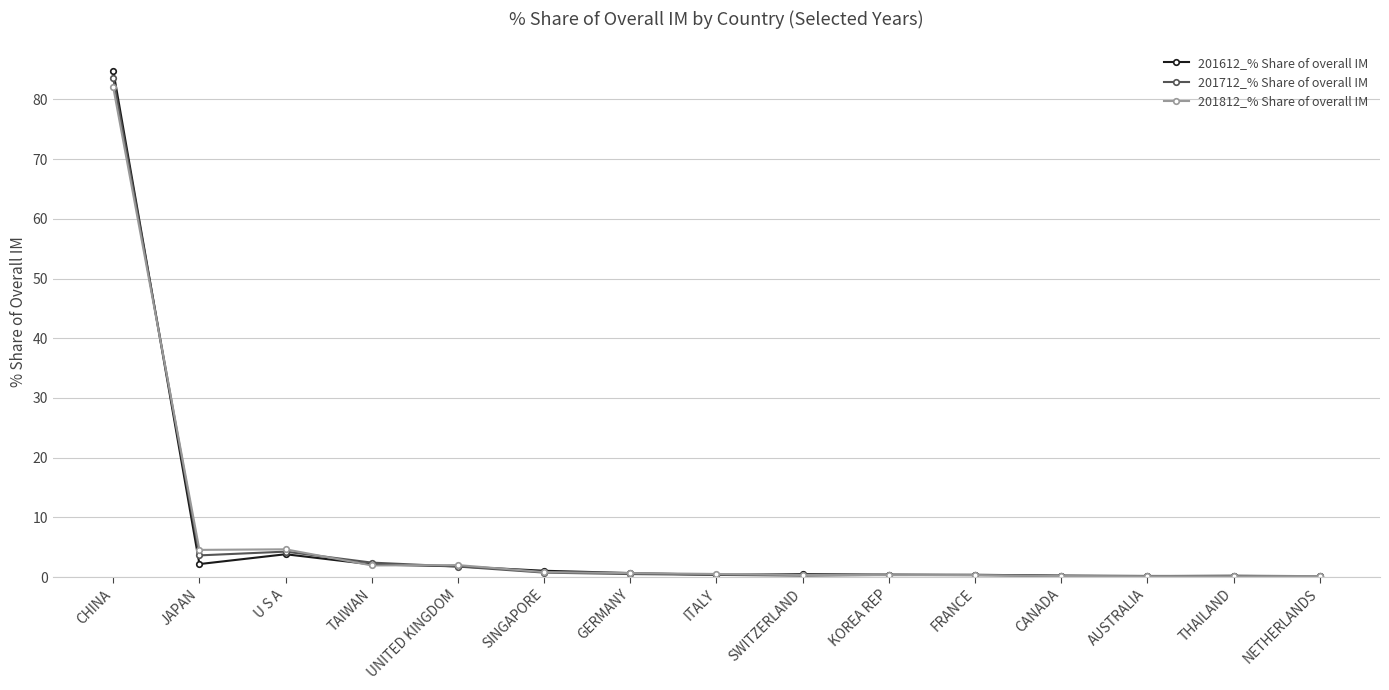

List the series in order of their overall mean, highest first.

201712_% Share of overall IM, 201612_% Share of overall IM, 201812_% Share of overall IM